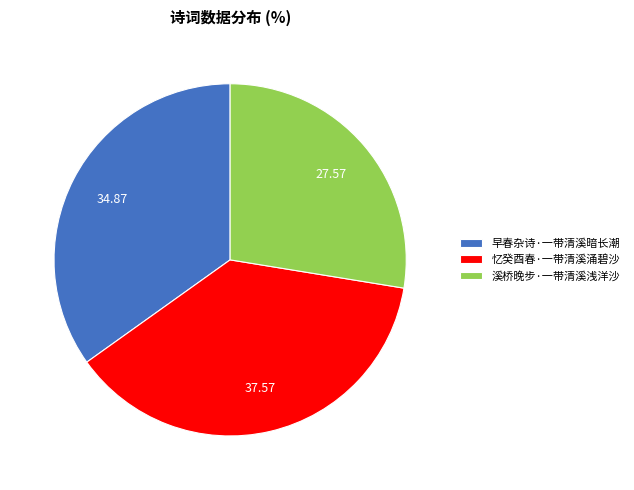

What is the largest slice in the pie chart?

忆癸酉春·一带清溪涌碧沙